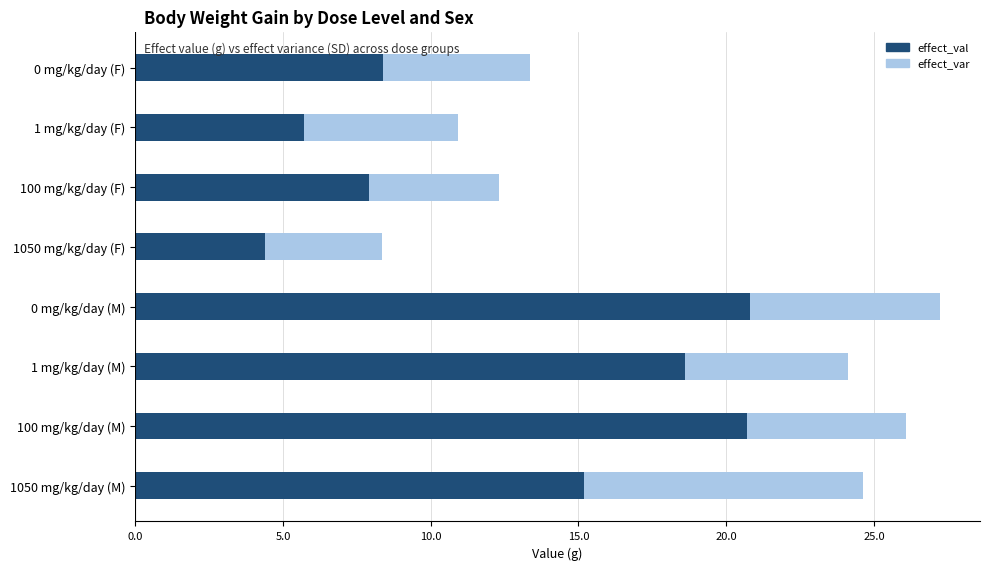

What is the sum of all effect_val values?

101.7